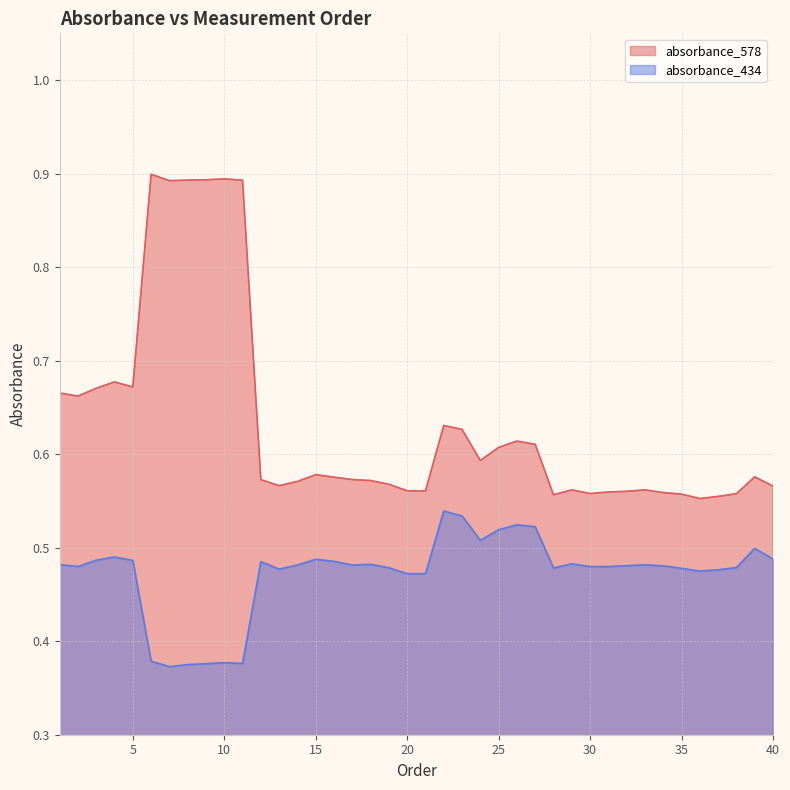

What is the minimum value shown in the chart?

0.4